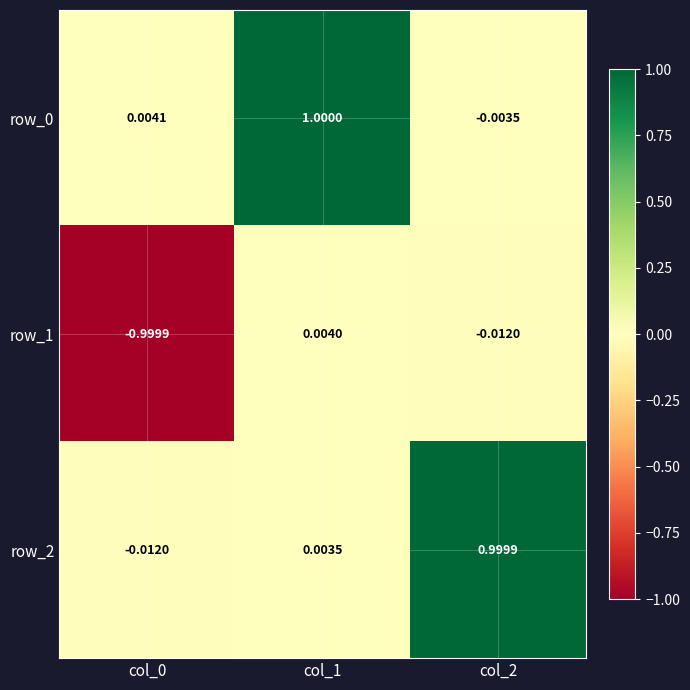

Read the row_1 value at col_0.

-1.0